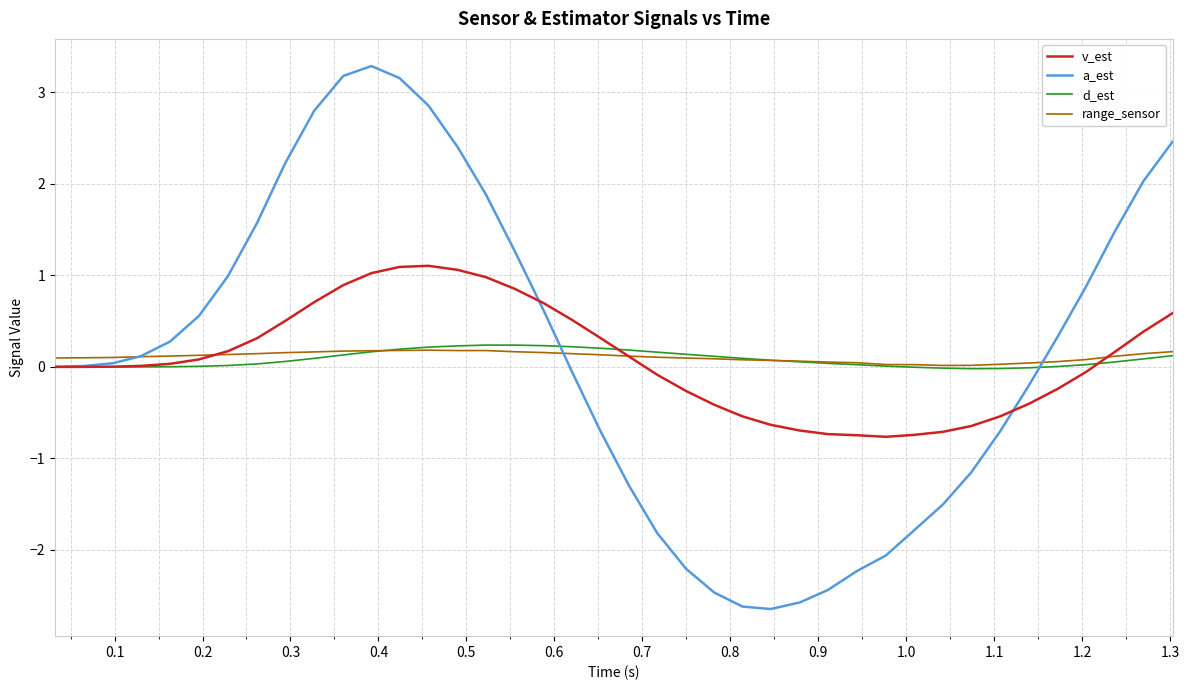

What is the maximum value shown in the chart?

3.3